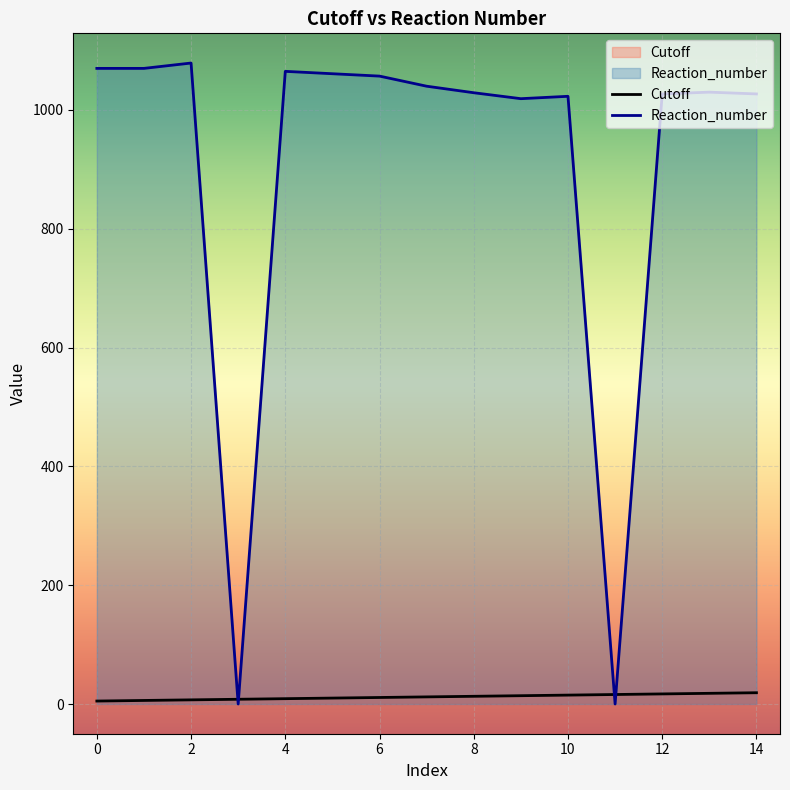

What are all the series names shown in the legend?

Cutoff, Reaction_number